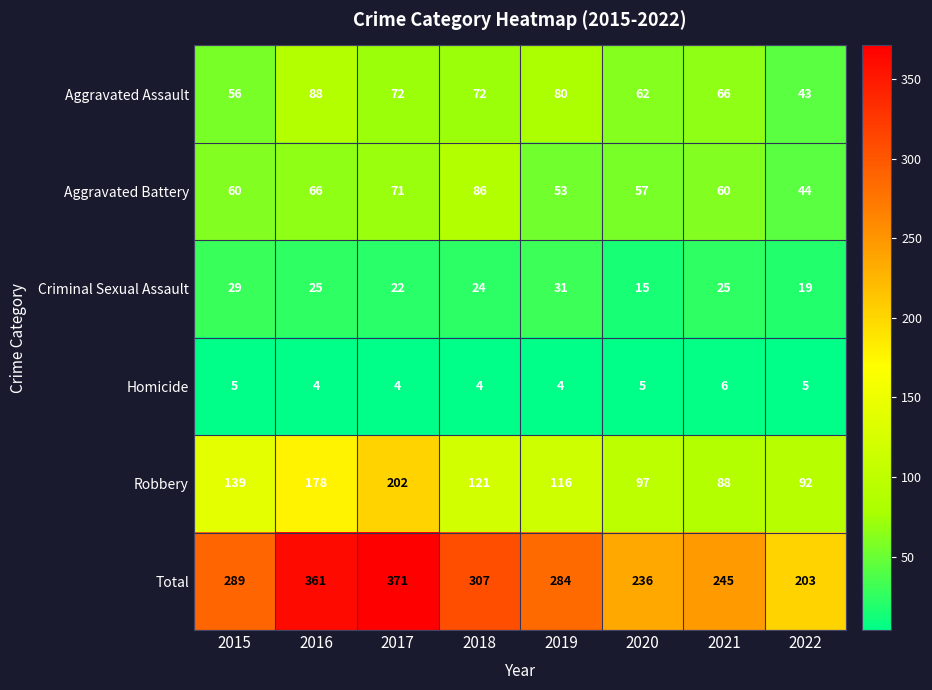

How many values in the Robbery series are below 121?

4